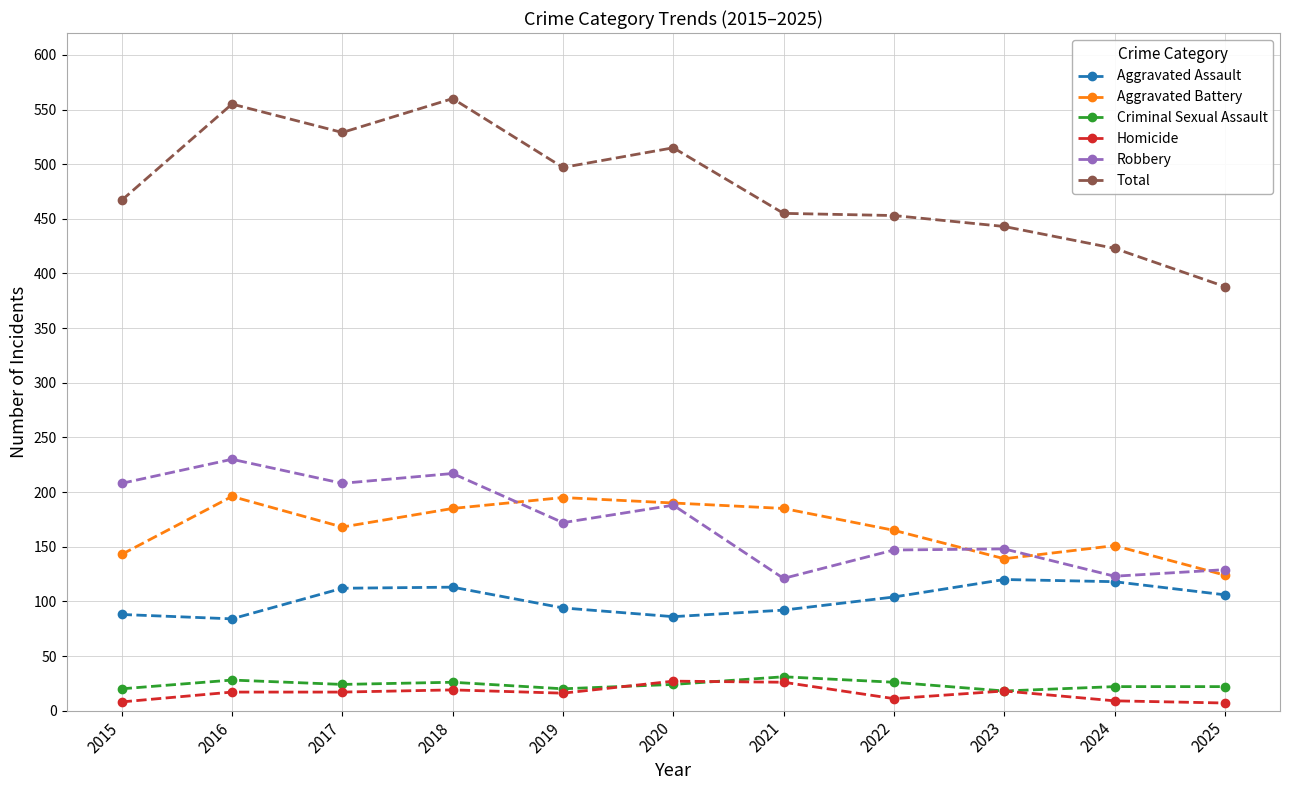

The value of Aggravated Assault at 2016 is 84. True or false?

True